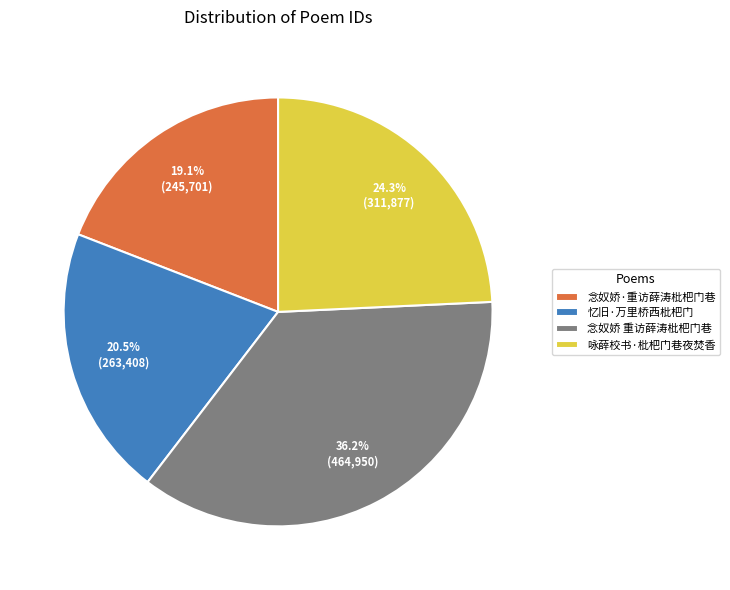

To the nearest percent, what is the average slice percentage?

25%